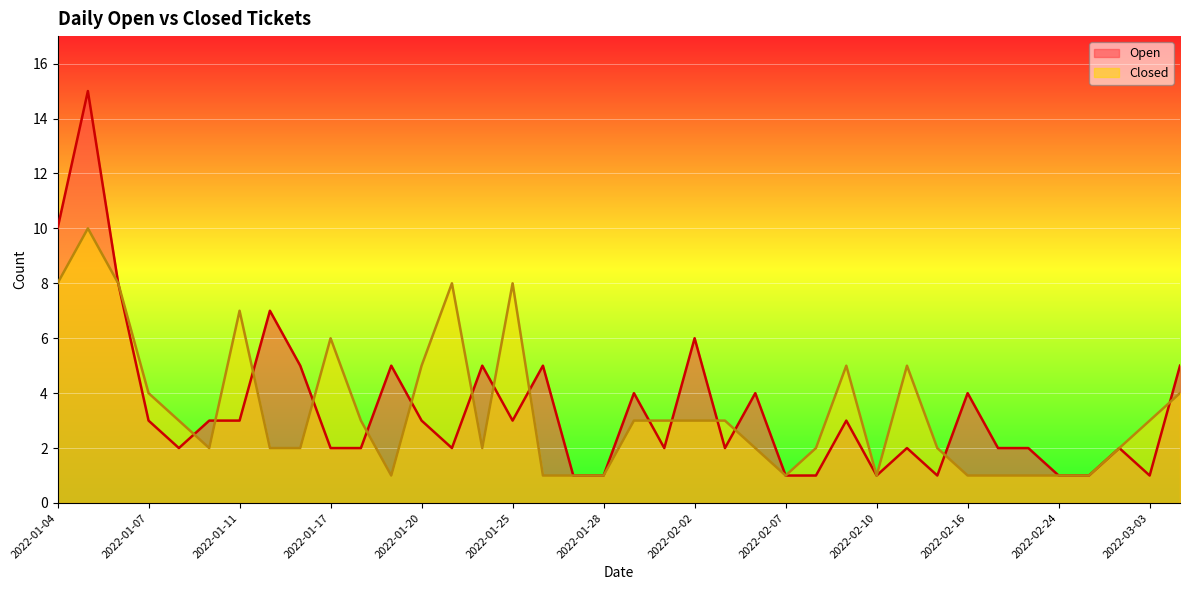

What is the sum of the Closed values at 2022-02-04 and 2022-01-31?

5